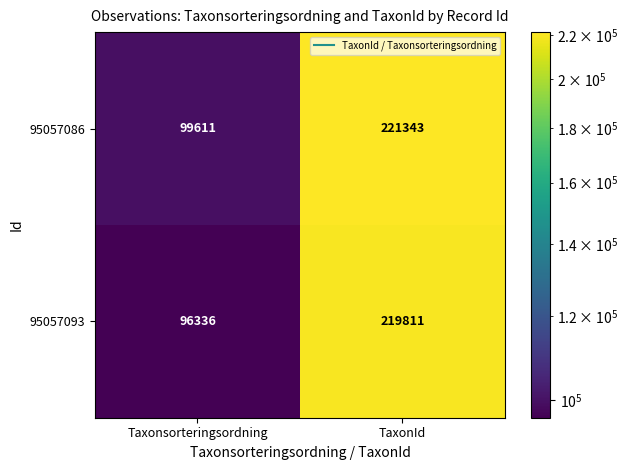

Reading right to left, transcribe all the data shown in this chart.

95057086: TaxonId=221343	Taxonsorteringsordning=99611
95057093: TaxonId=219811	Taxonsorteringsordning=96336